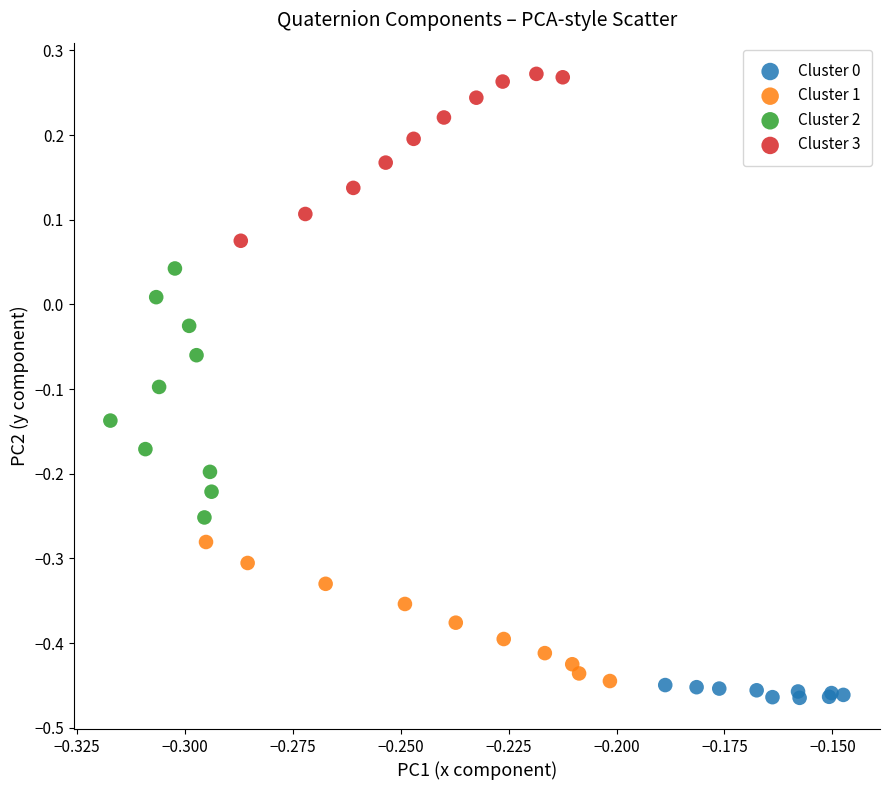

Which series has the widest spread of Y values?

Cluster 2